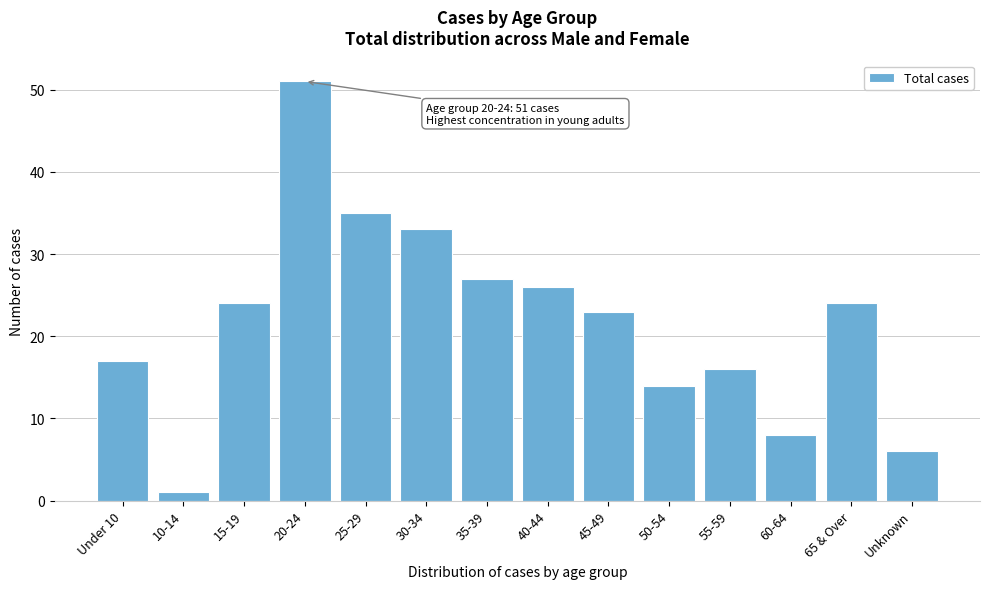

Reading right to left, list all the values displayed in this chart.

6	24	8	16	14	23	26	27	33	35	51	24	1	17